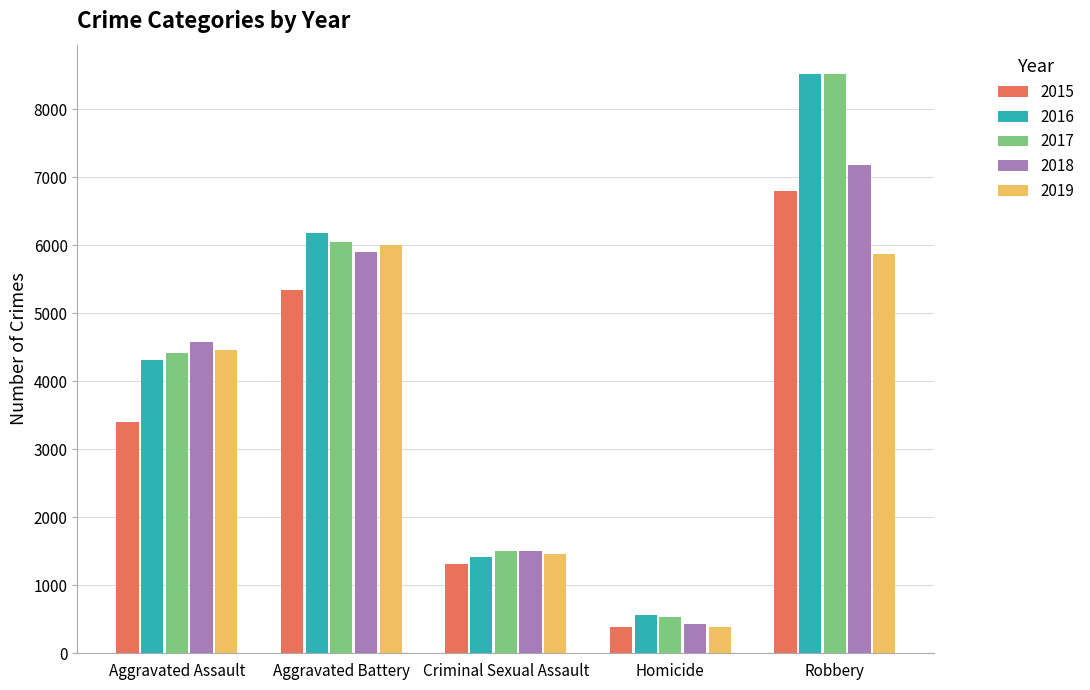

Which series has the widest spread of values?

2017